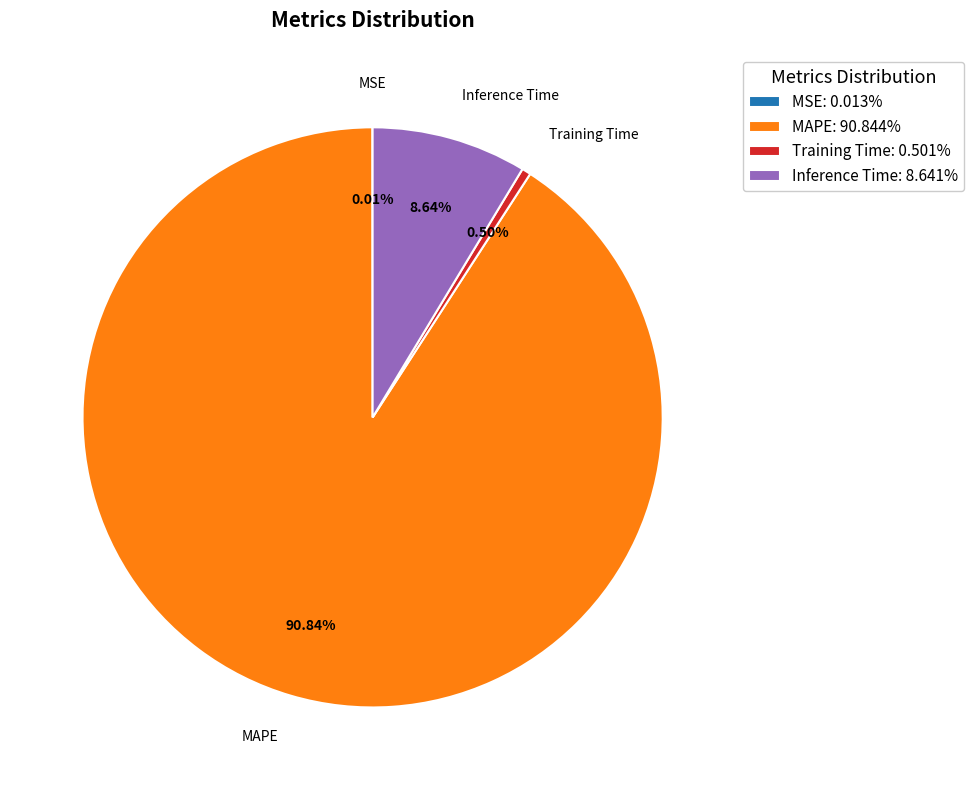

Is MAPE: 90.844% the majority of the pie?

Yes